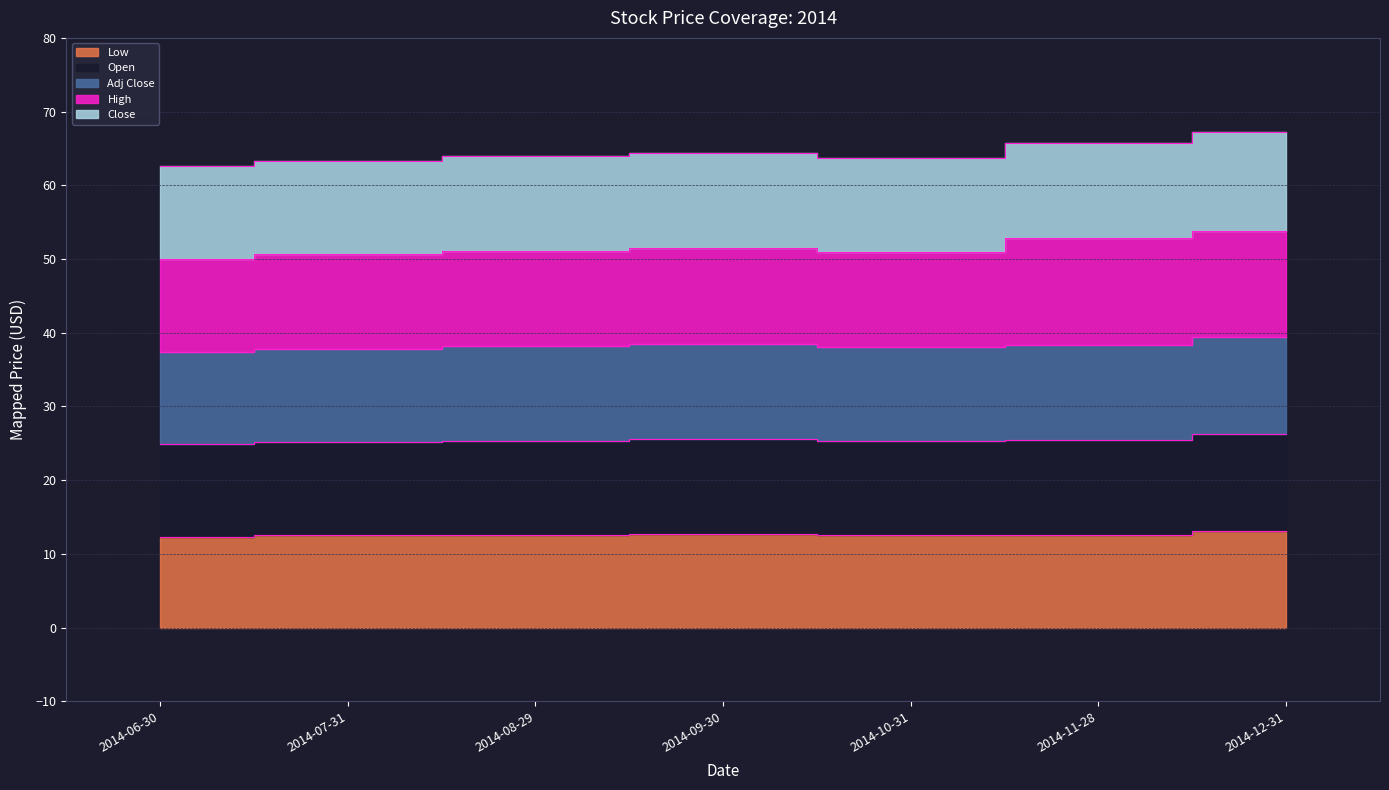

At how many categories does at least one series exceed 25?

7